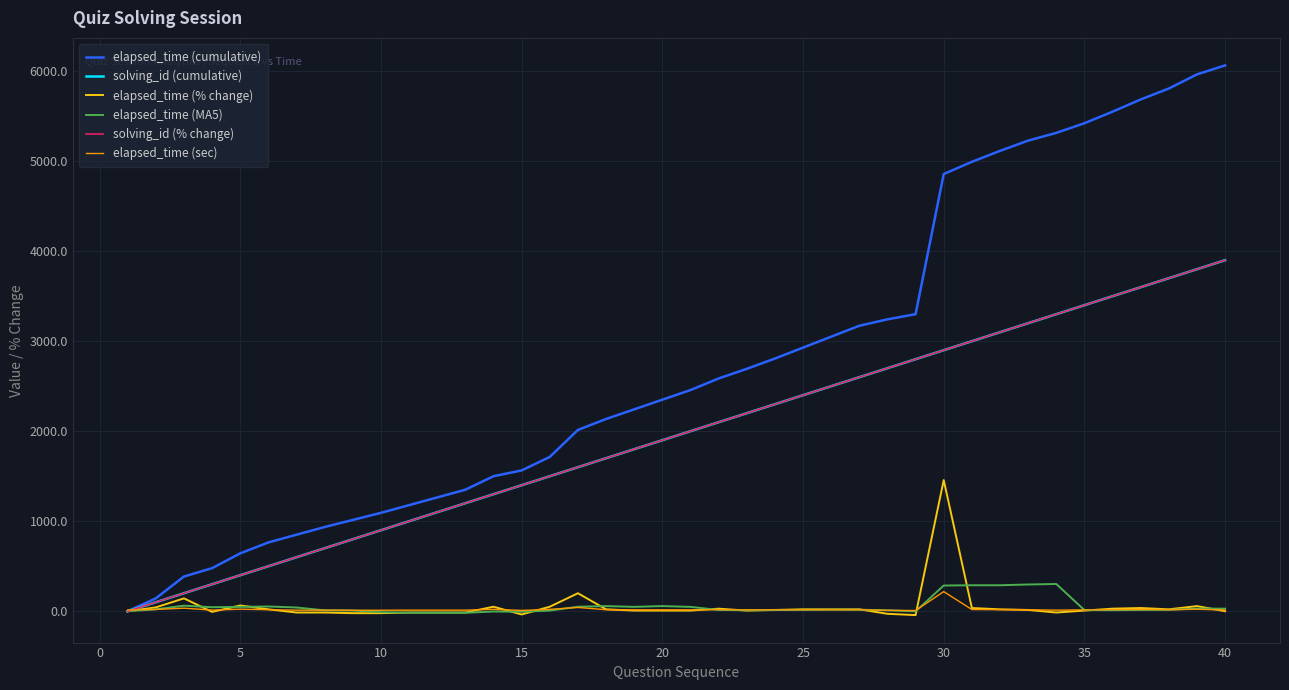

True or false: solving_id (% change) and elapsed_time (MA5) intersect in this chart.

False